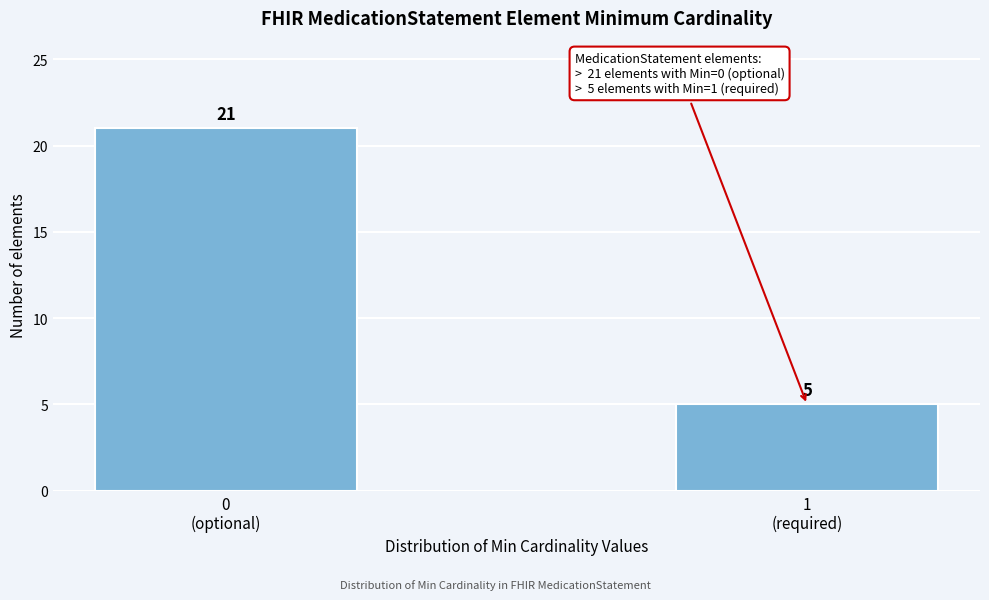

Reading left to right, list all the values displayed in this chart.

21	5